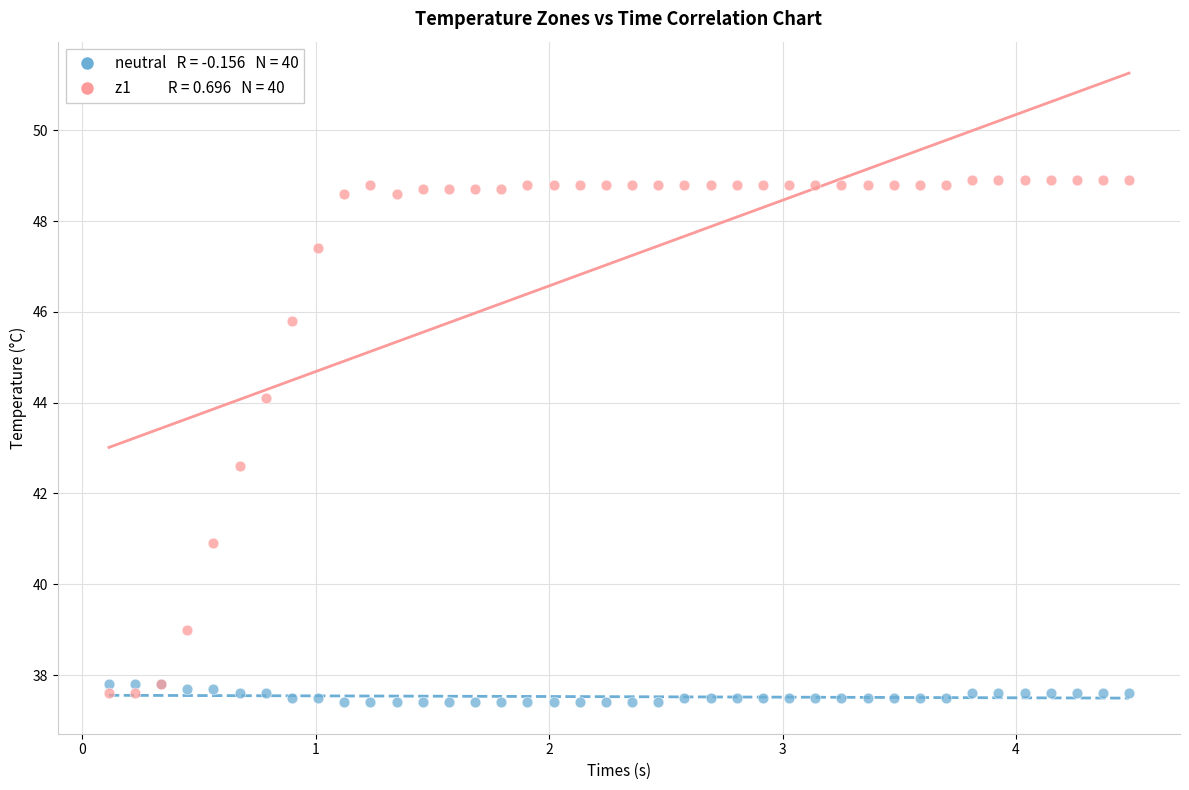

Across all series, what Y value is closest to 43?

42.6